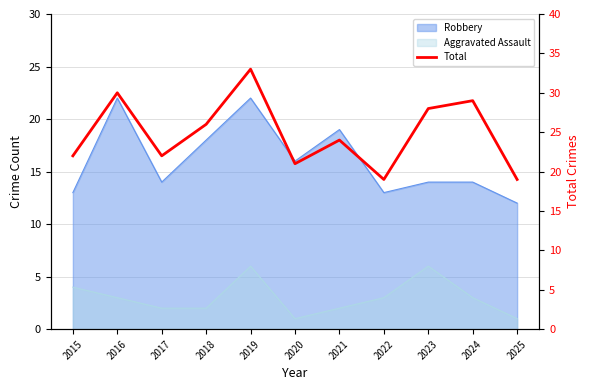

Rank the categories by value from lowest to highest.

2022, 2025, 2020, 2015, 2017, 2021, 2018, 2023, 2024, 2016, 2019